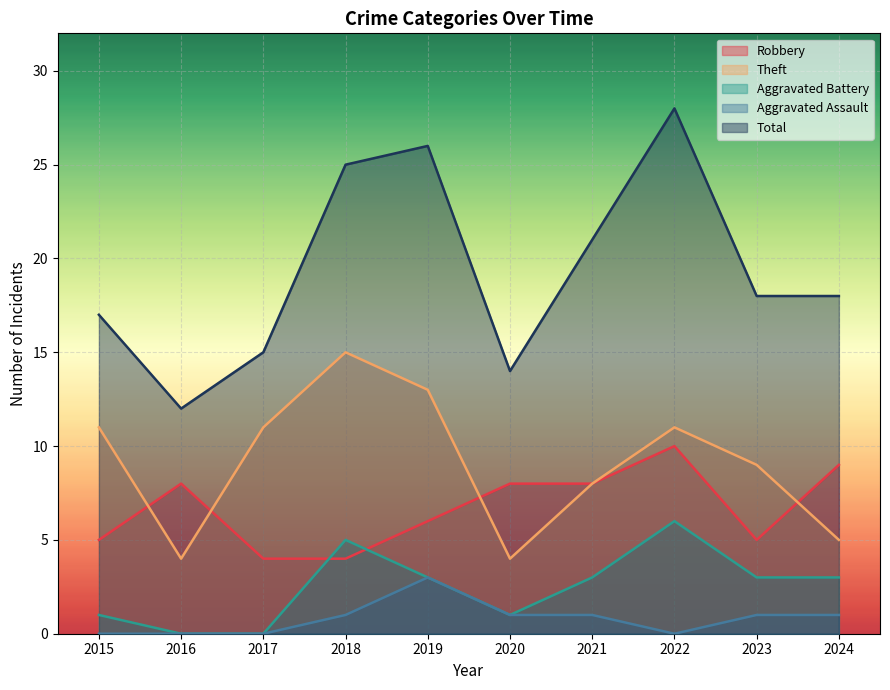

Read the Total value at 2020, to the nearest 5.

15